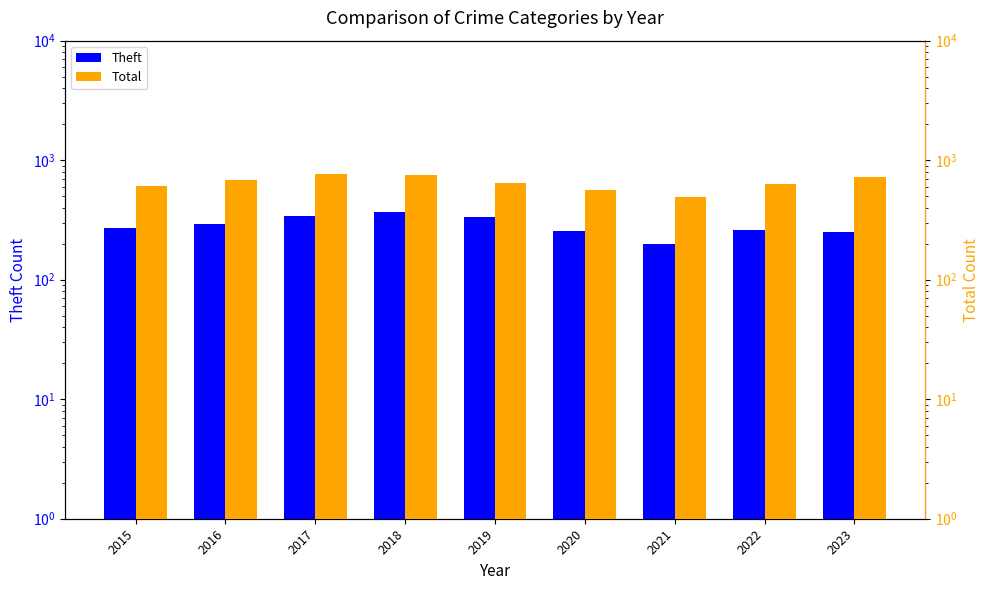

Is it true that Theft equals 272 at 2015?

True